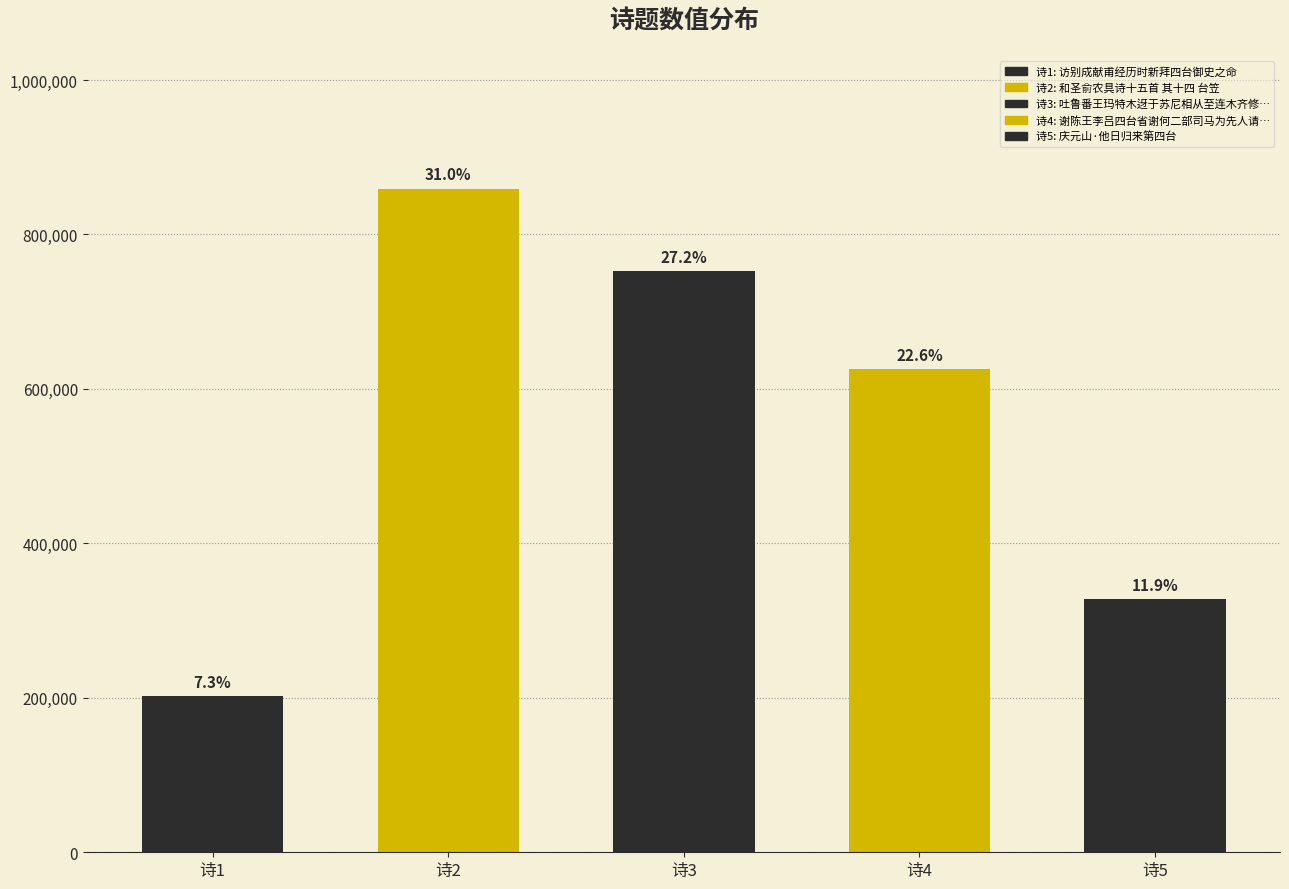

Does the chart contain any negative values?

No